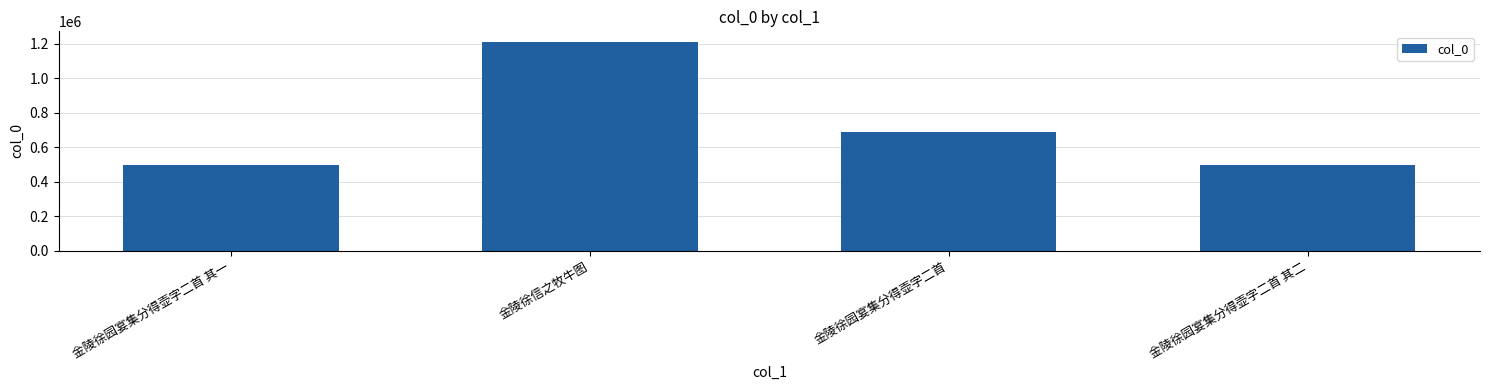

True or false: the data shows 497078 at 金陵徐园宴集分得壶字二首 其一.

True